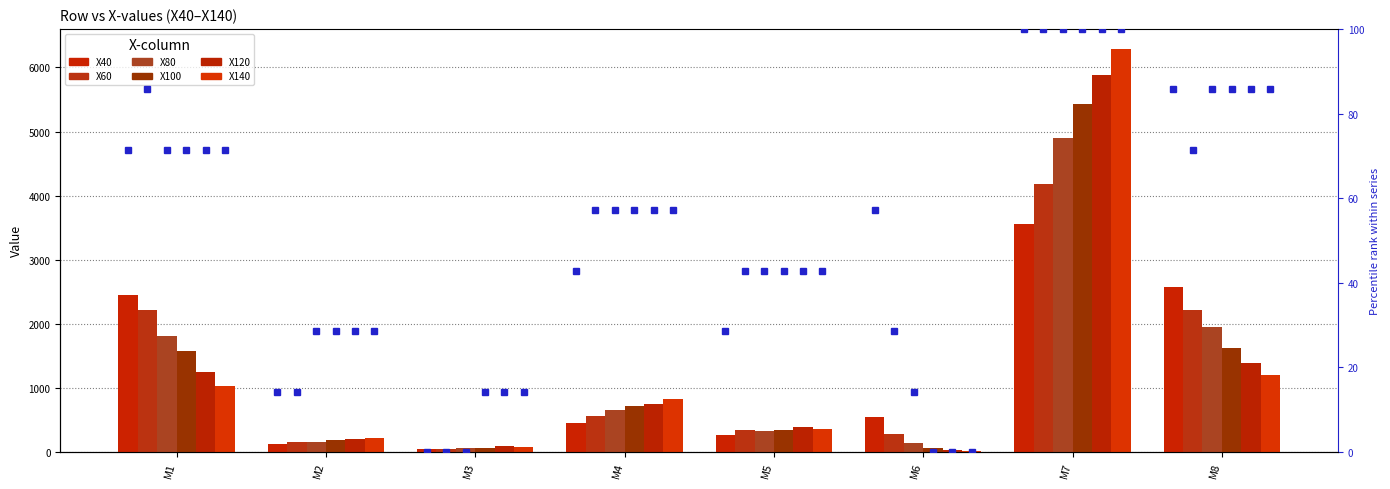

Where does the X120 series first go above 747?

M1